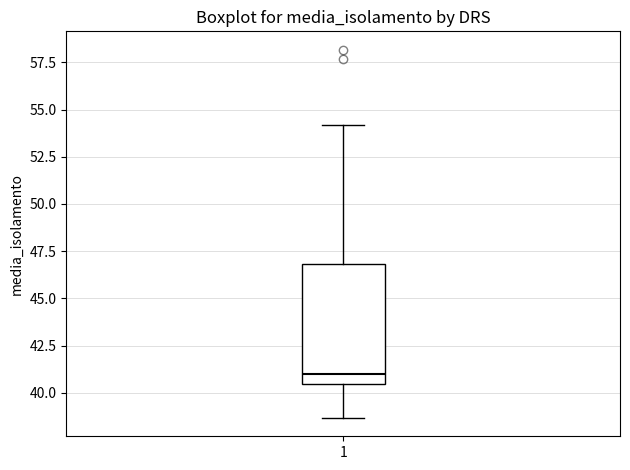

Transcribe this box plot: give where the median line is, the range the box spans, and where the two whiskers end, as read against the y-axis. The values are not printed on the chart, so give them approximately, as read against the axis.

median 41.0, box 40.5 to 47.0, whiskers 38.5 to 54.0